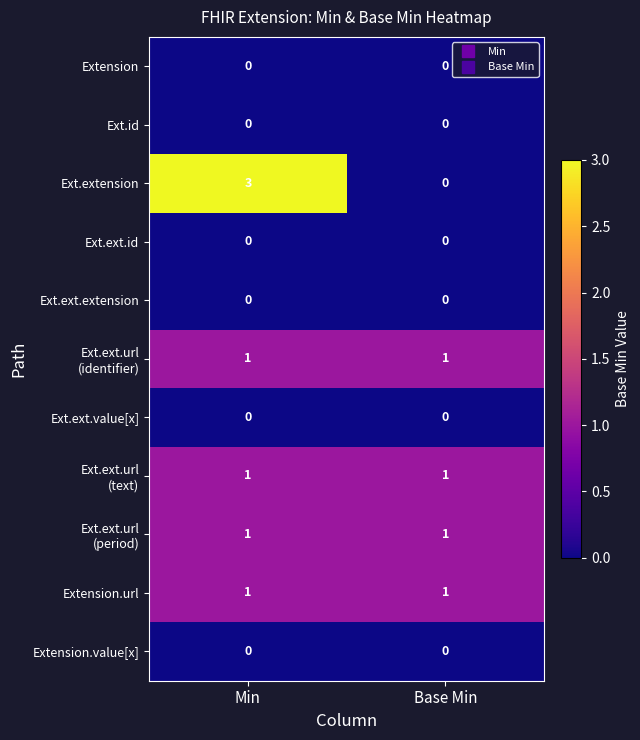

Which label corresponds to the largest value in the chart?

Min